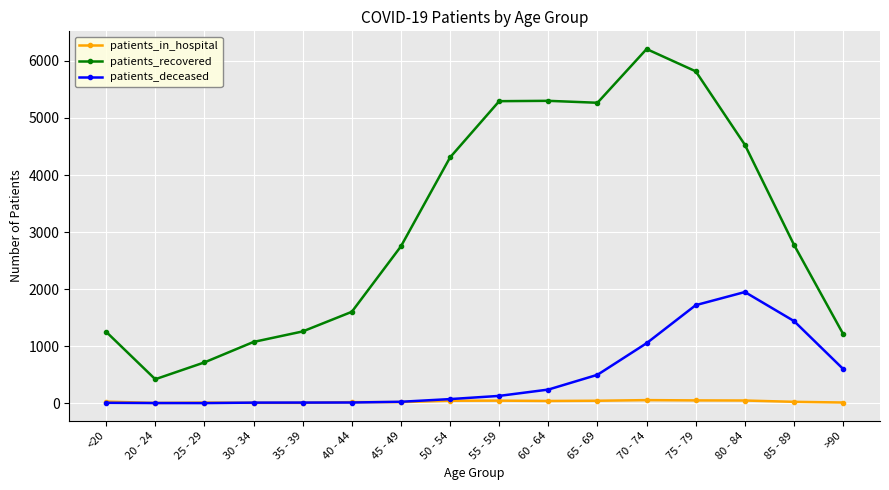

The value of patients_recovered at 30 - 34 is 1074. True or false?

True